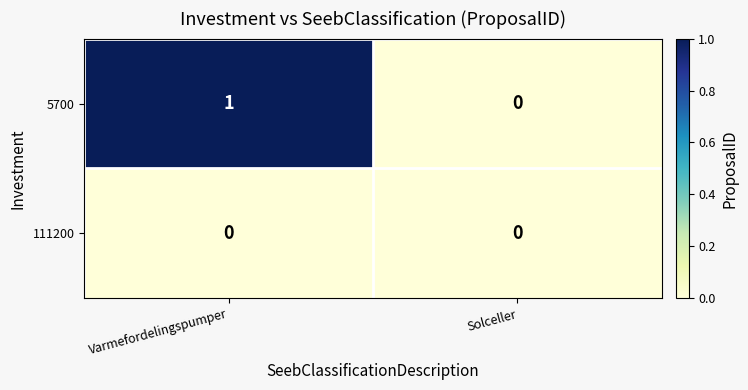

Count the number of data series in this chart.

2